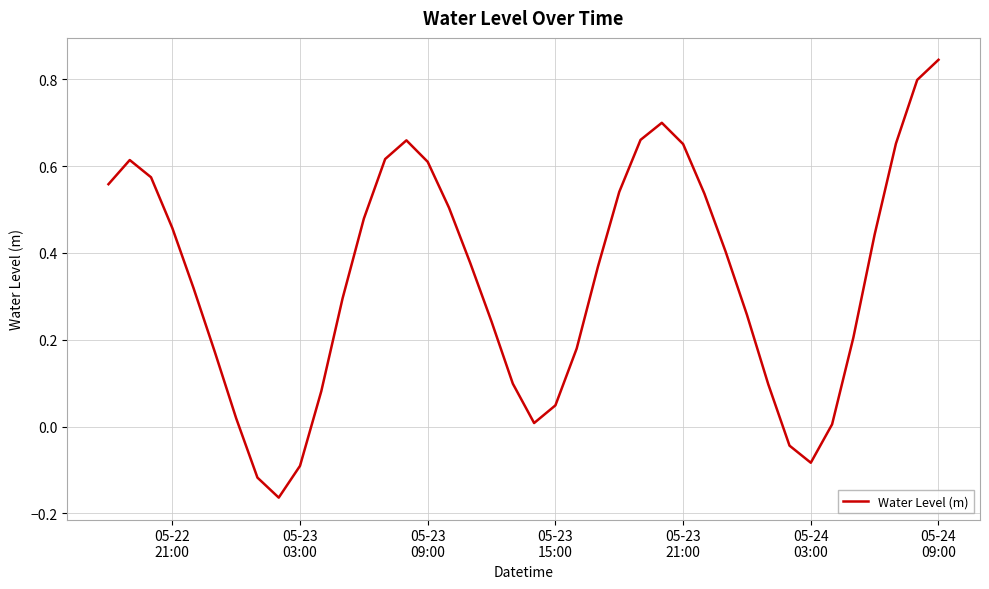

What is the difference between the maximum and minimum values?

1.0